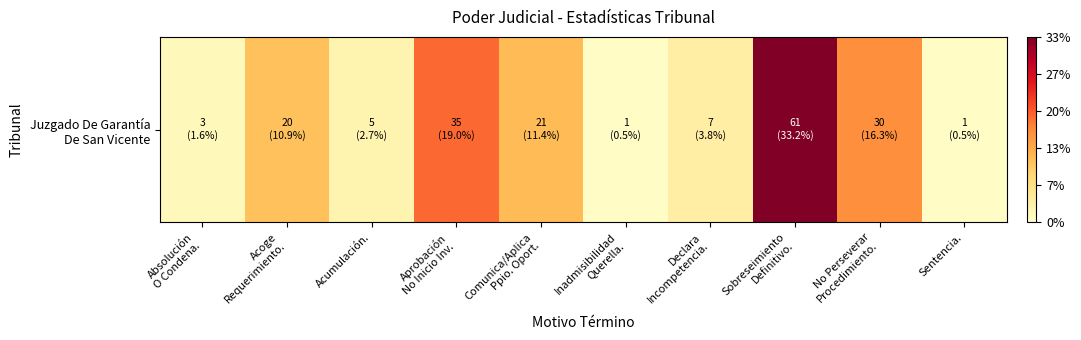

How many categories are shown in the chart?

10